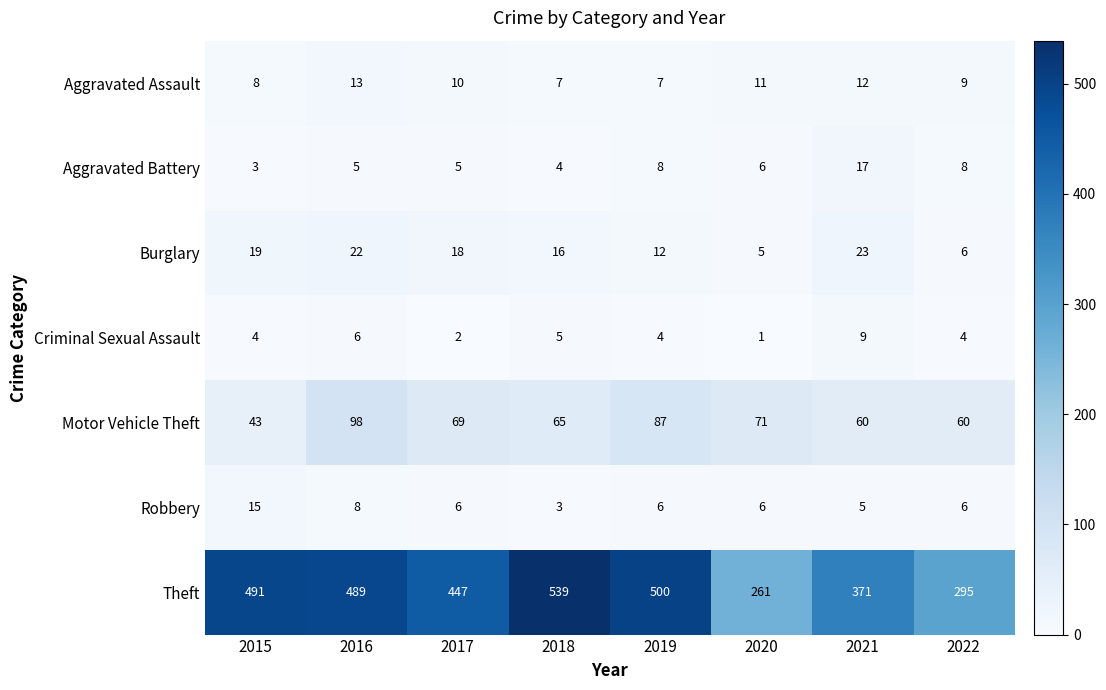

True or false: Theft has a value of 447 at 2017.

True